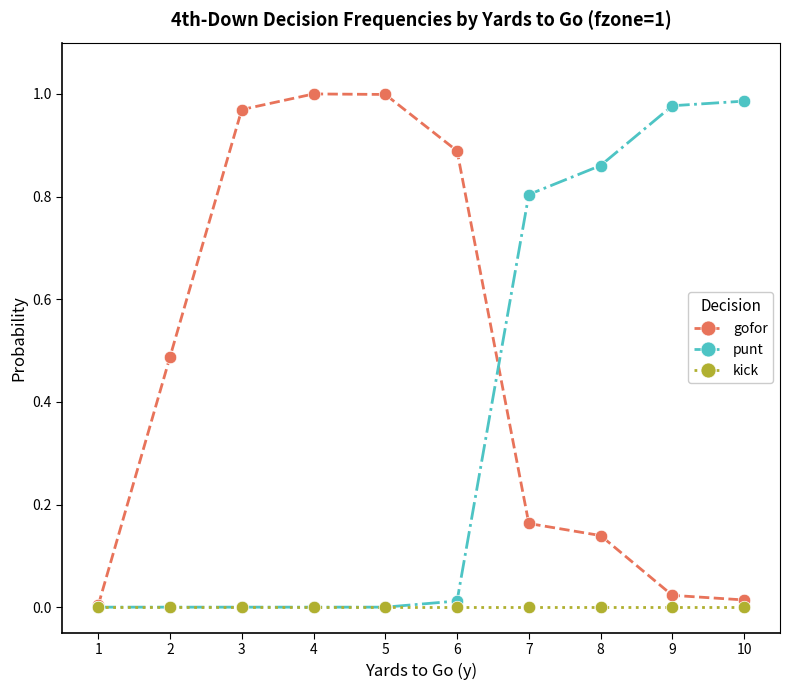

Which series has the largest range (max minus min)?

gofor